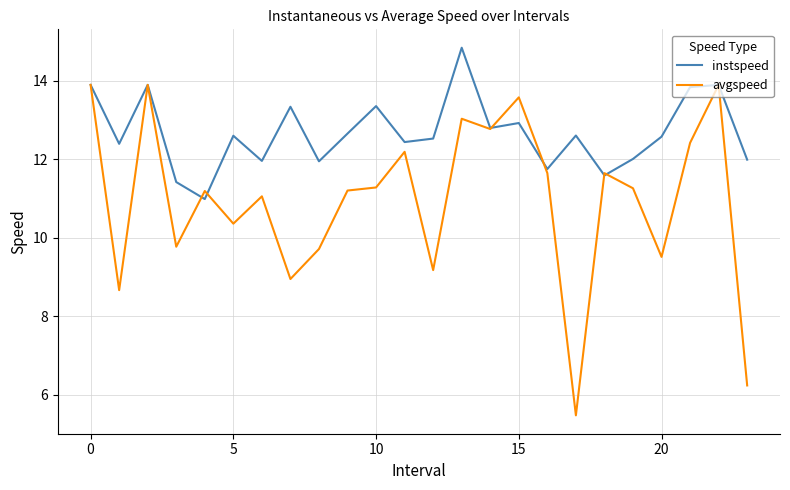

Which series has the widest spread of values?

avgspeed